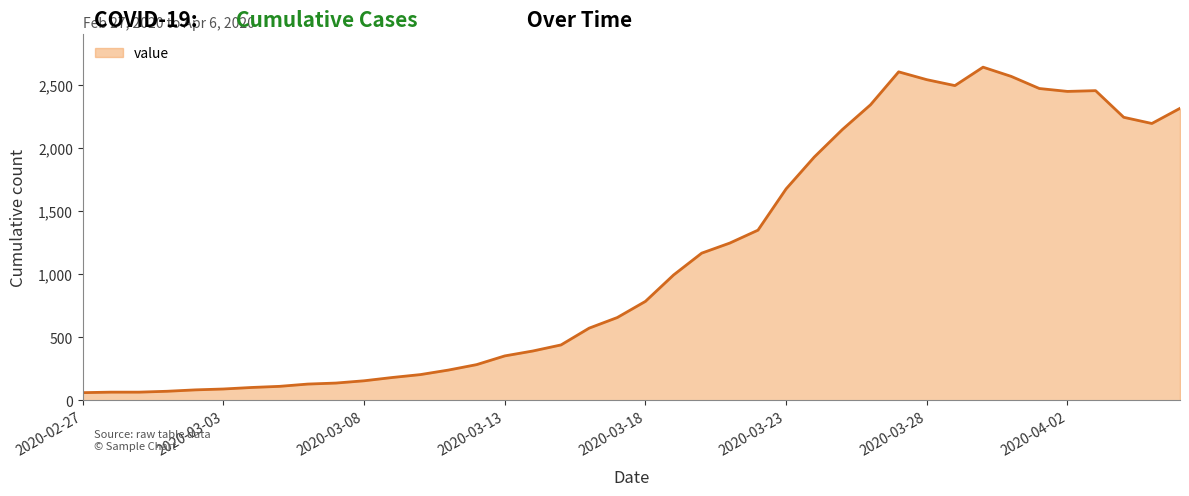

What is the greatest value displayed?

2639